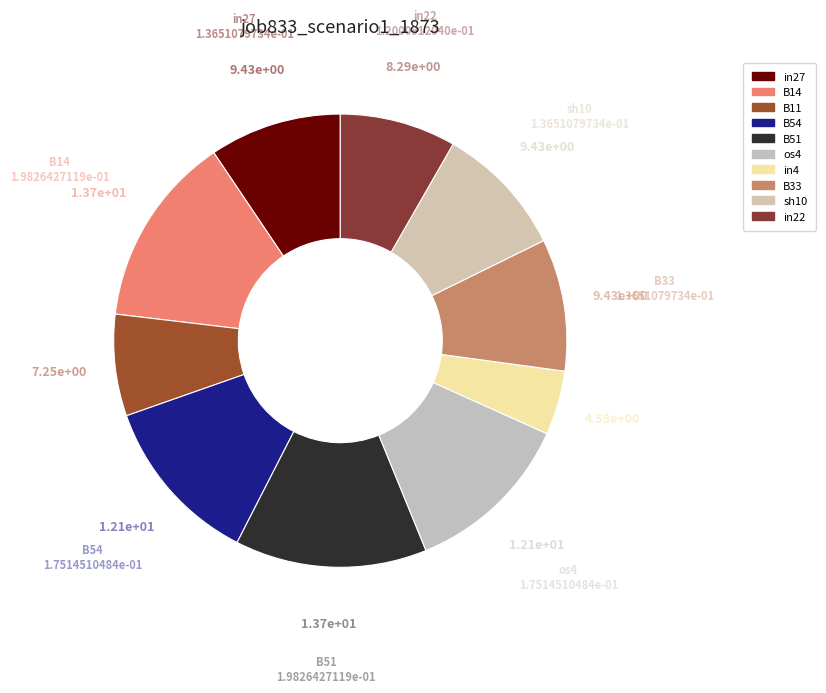

To the nearest percent, what is the difference between the largest and smallest slice percentages?

9%